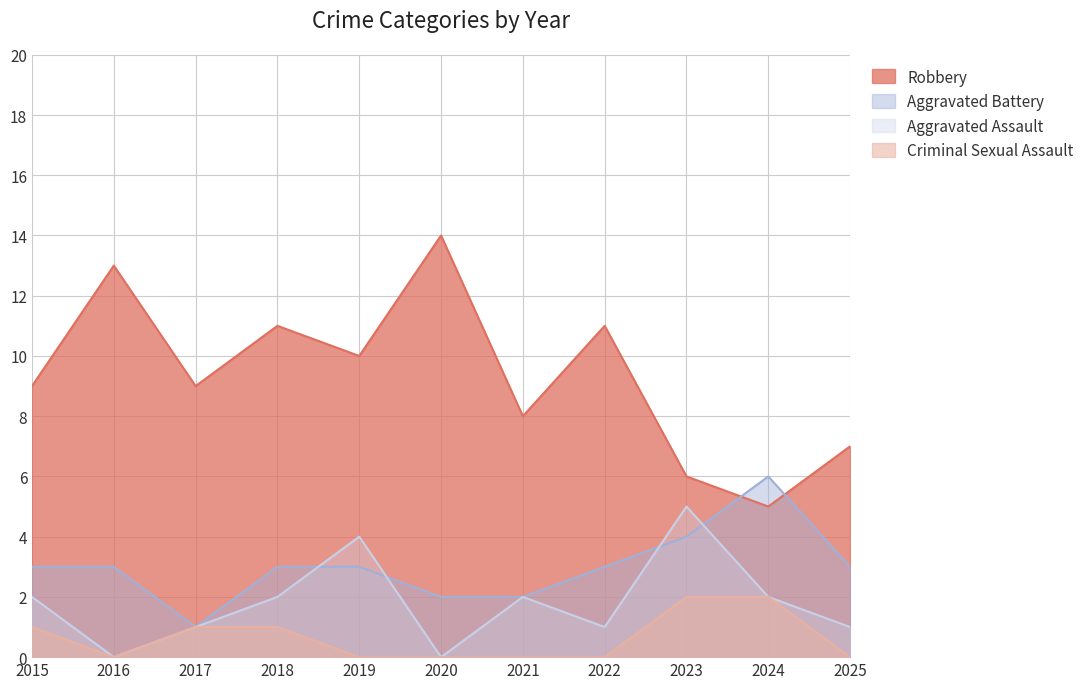

True or false: Aggravated Assault has a value of 2 at 2021.

True